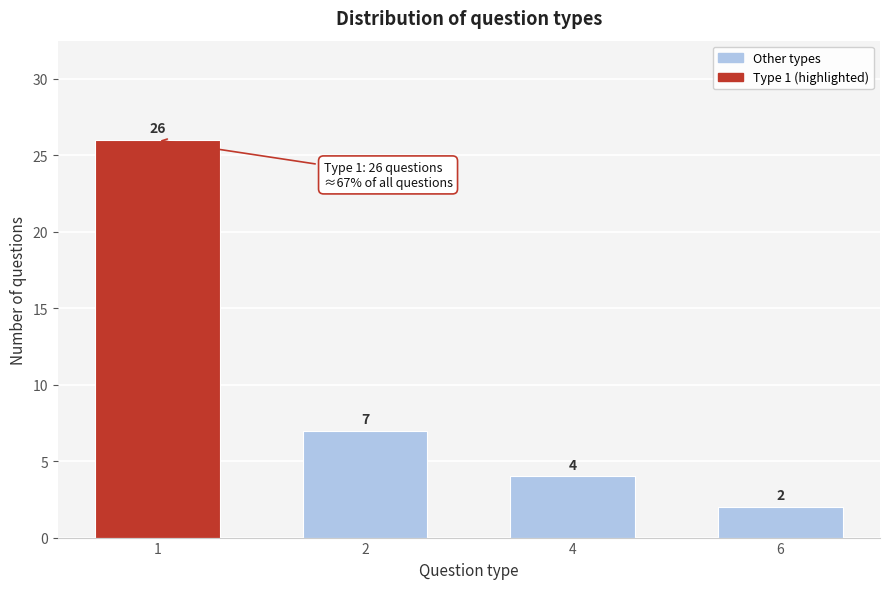

Reading right to left, list all the values displayed in this chart.

6=2	4=4	2=7	1=26